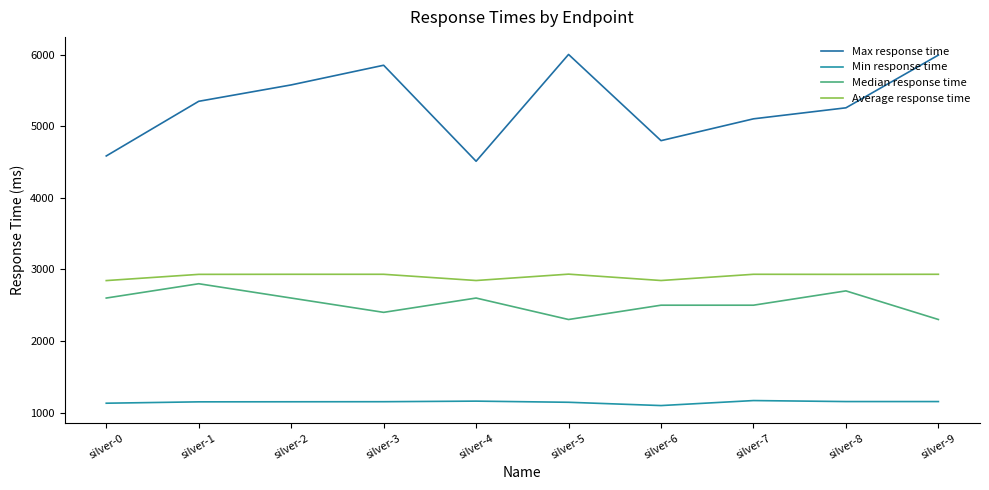

Which series has the largest total across all categories?

Max response time